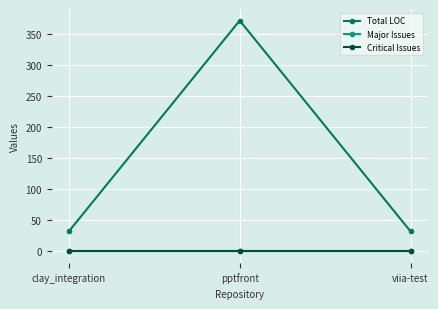

At which label does Total LOC reach its peak?

pptfront